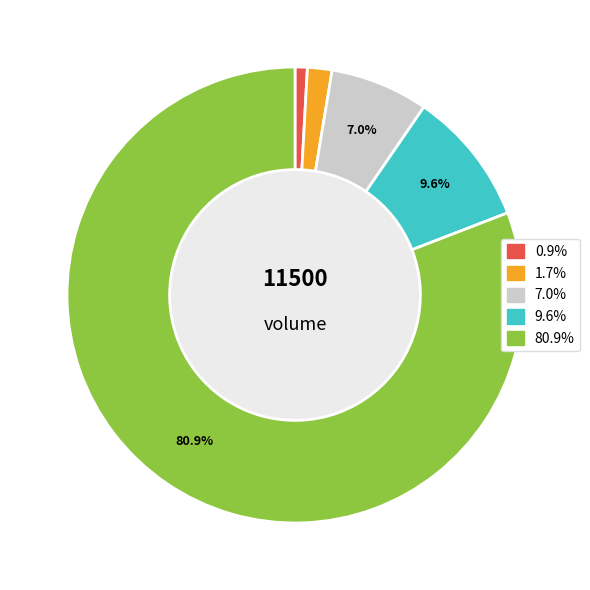

How many segments does this pie chart have?

5